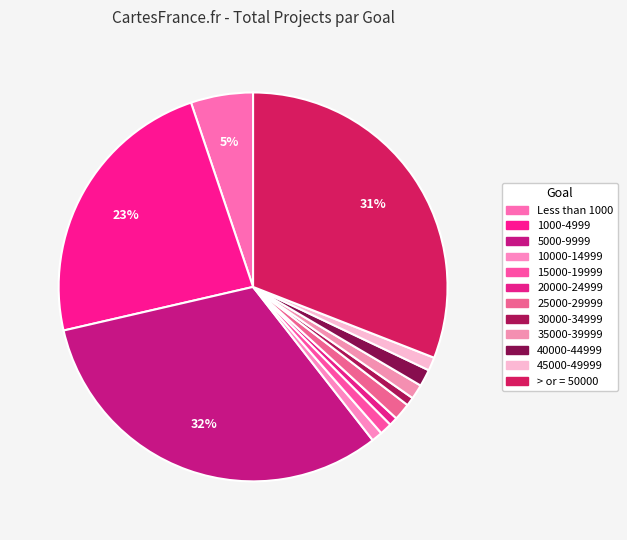

To the nearest percent, what is the combined percentage of 25000-29999 and Less than 1000?

7%